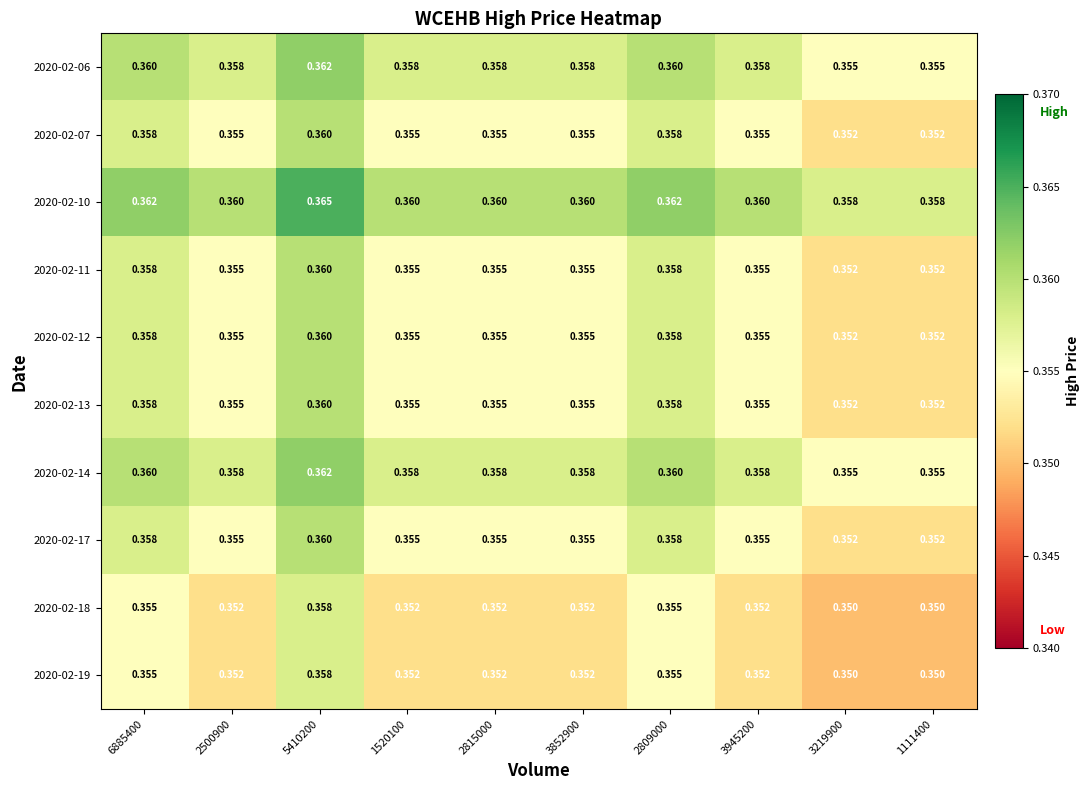

Is the value of 2020-02-14 at 3219900 greater than the value of 2020-02-10 at 2500900?

No